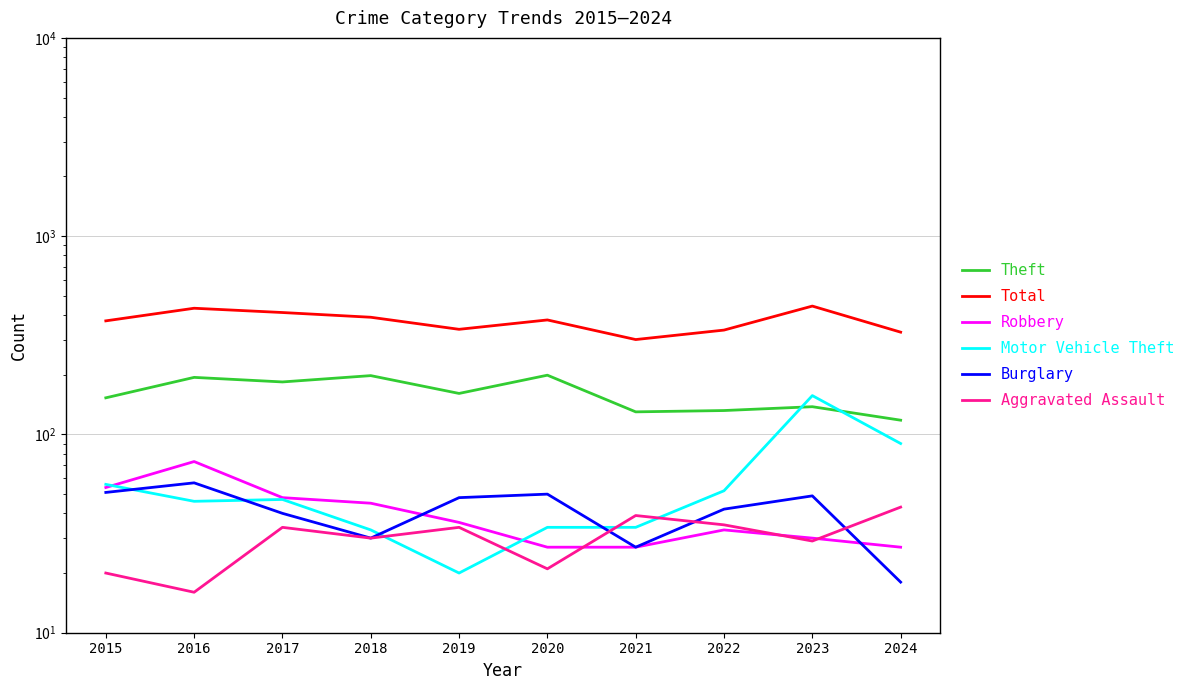

What is the value of the Burglary point at the 6th from the left?

50